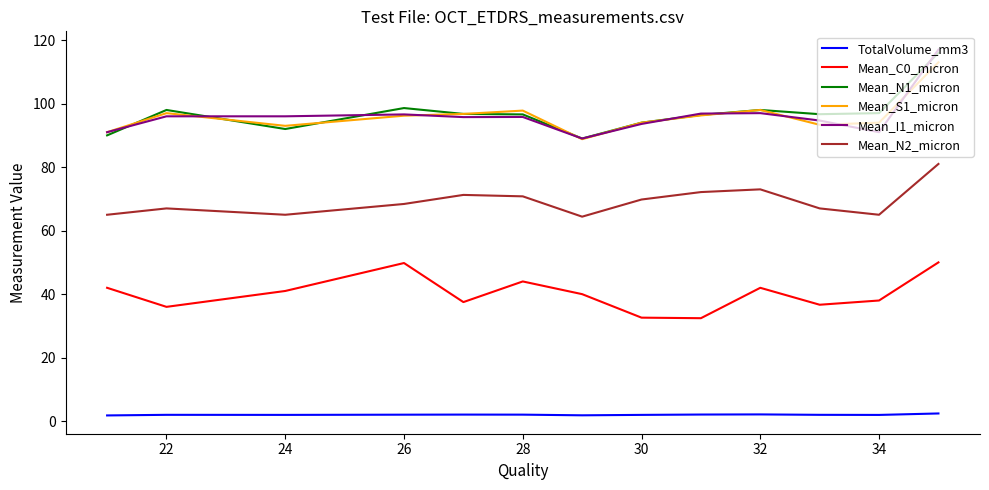

What is the highest value of the Mean_N2_micron series?

81.0